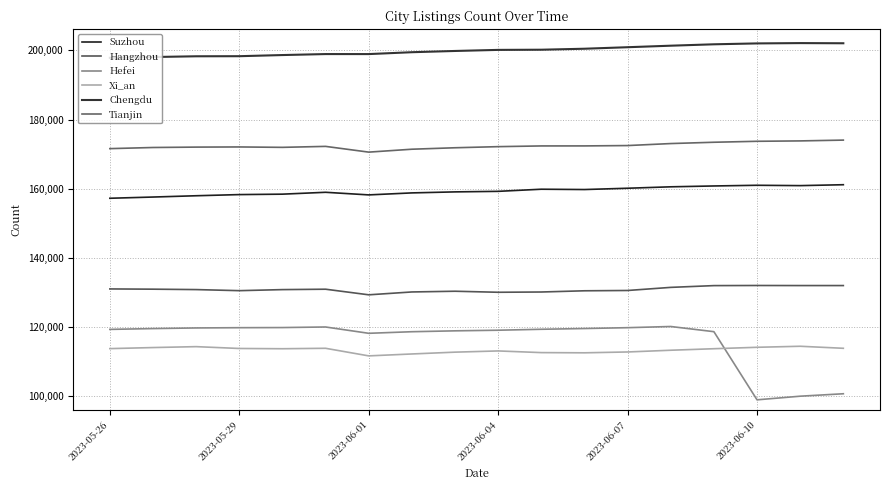

How many lines are shown in the chart?

6